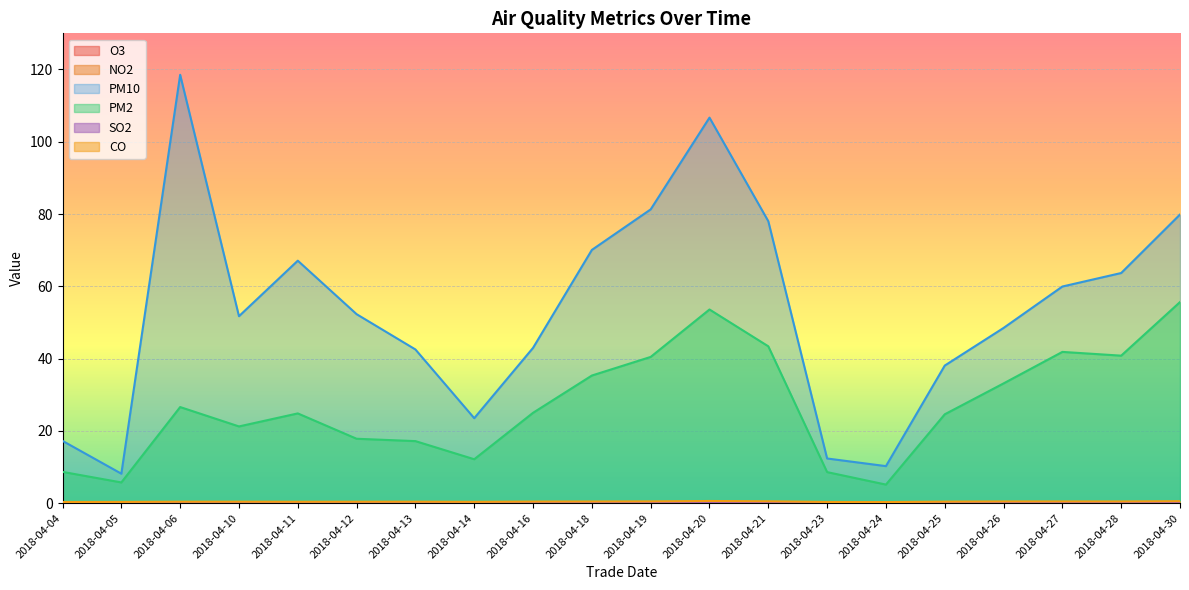

How many lines are shown in the chart?

6